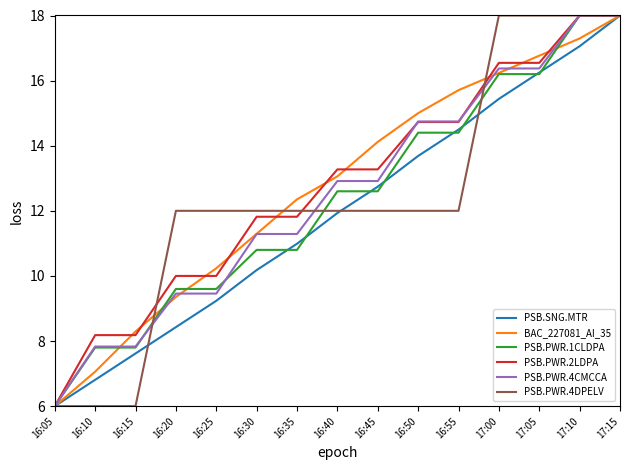

The PSB.SNG.MTR series shows 6.8 at 16:10. True or false?

True